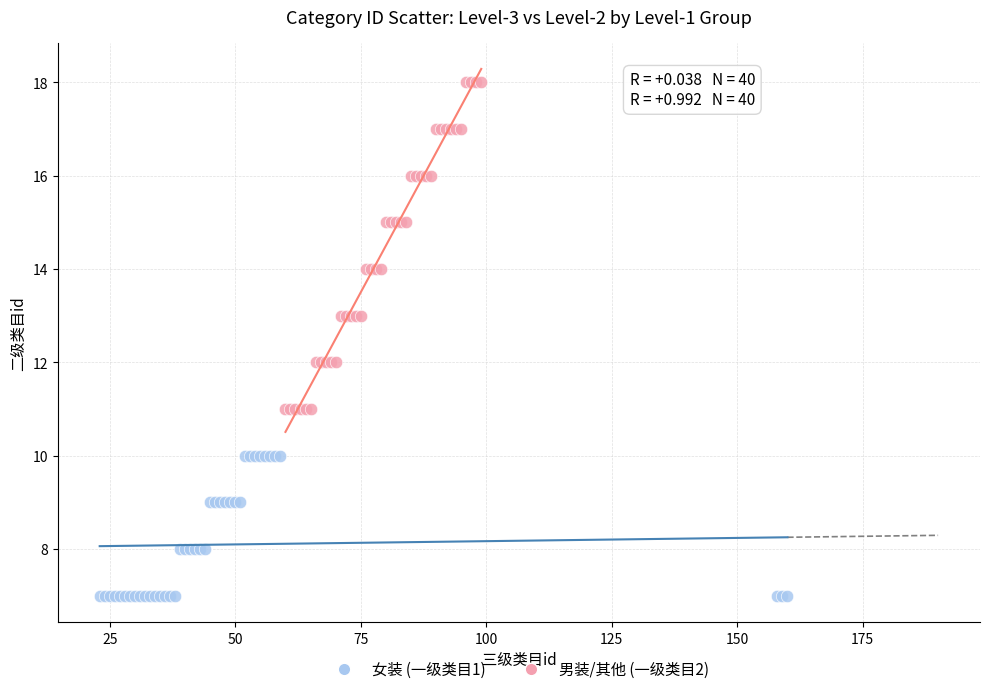

What are all the series names shown in the legend?

女装 (一级类目1), 男装/其他 (一级类目2)